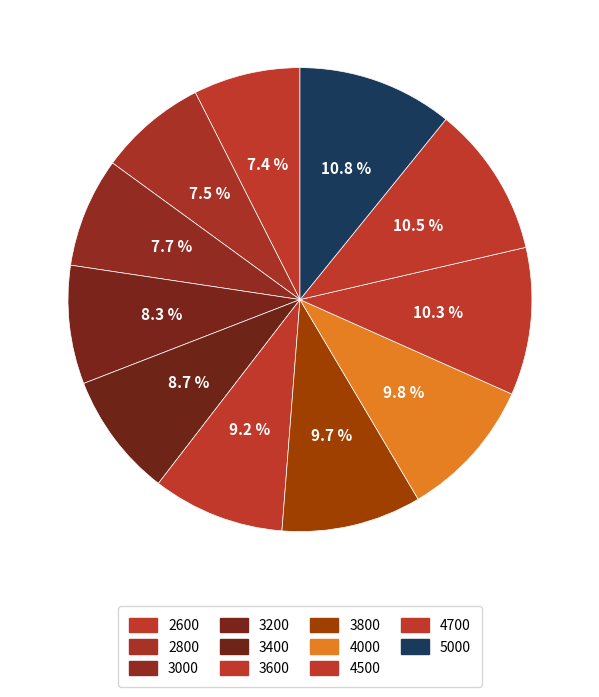

Rank the categories by value from lowest to highest.

2600, 2800, 3000, 3200, 3400, 3600, 3800, 4000, 4500, 4700, 5000